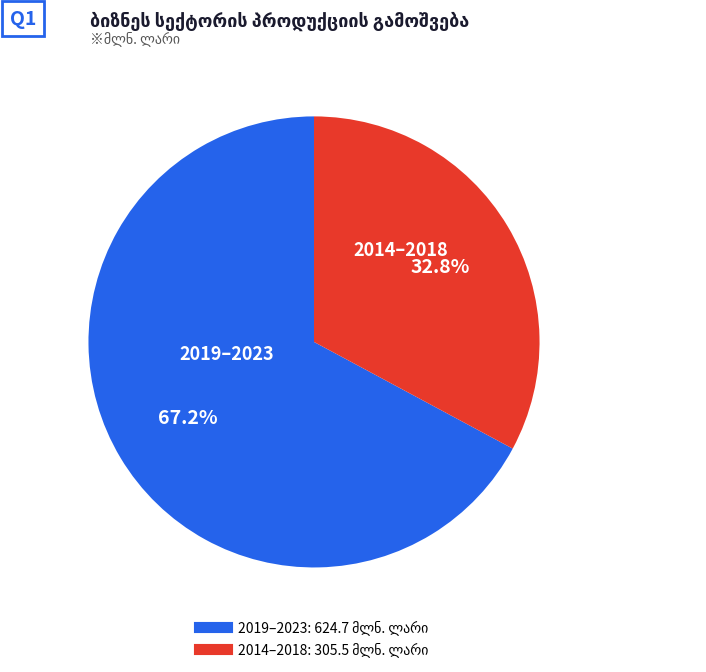

Does any single category account for the majority?

Yes